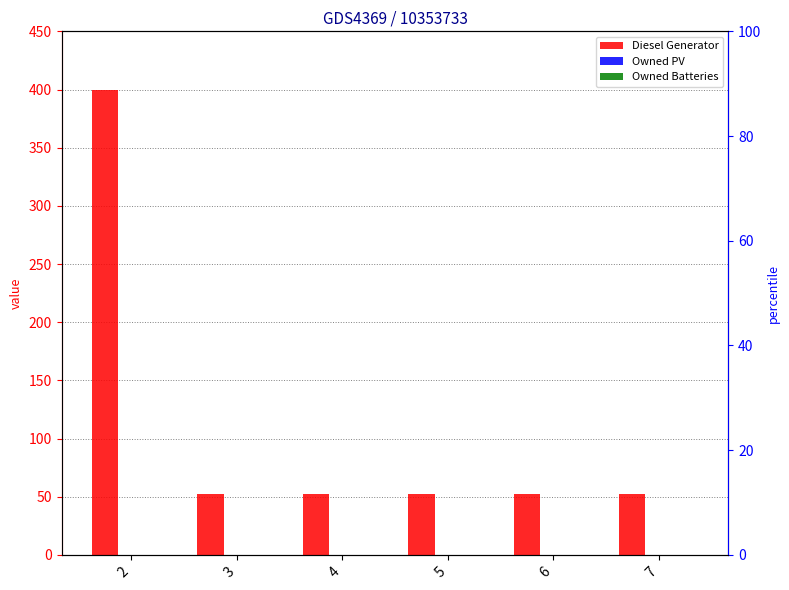

What is the maximum value for Diesel Generator?

400